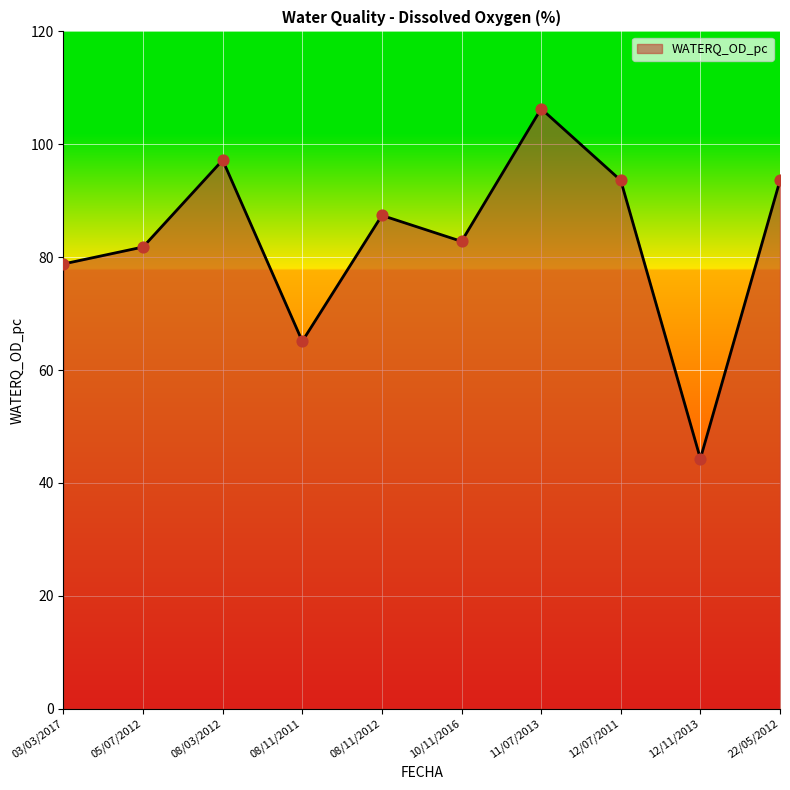

What is the change in value from 08/11/2011 to 08/11/2012?

+22.3